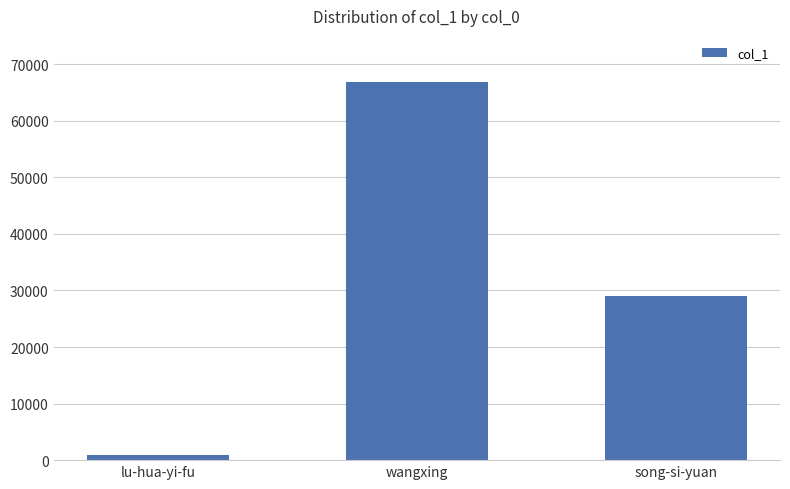

What is the minimum value shown in the chart?

865